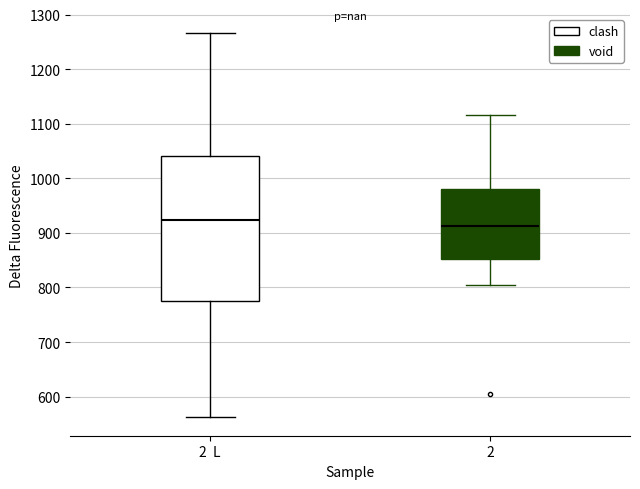

Reading left to right, transcribe this box plot: for each box, give where its median line is, the range the box spans, and where its two whiskers end, as read against the y-axis. The values are not printed on the chart, so give them approximately, as read against the axis.

2 L: median 920, box 770 to 1040, whiskers 560 to 1270
2: median 910, box 850 to 980, whiskers 800 to 1120